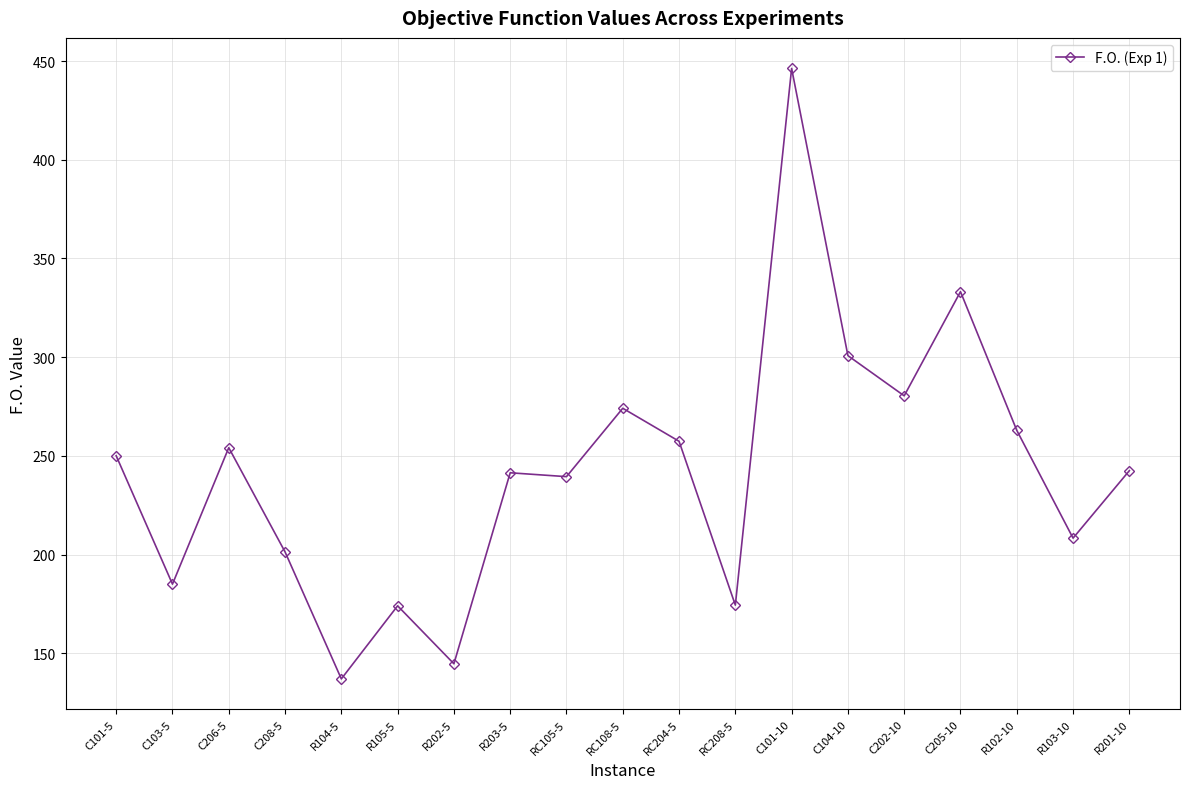

At which category does the data reach its first local peak?

C206-5